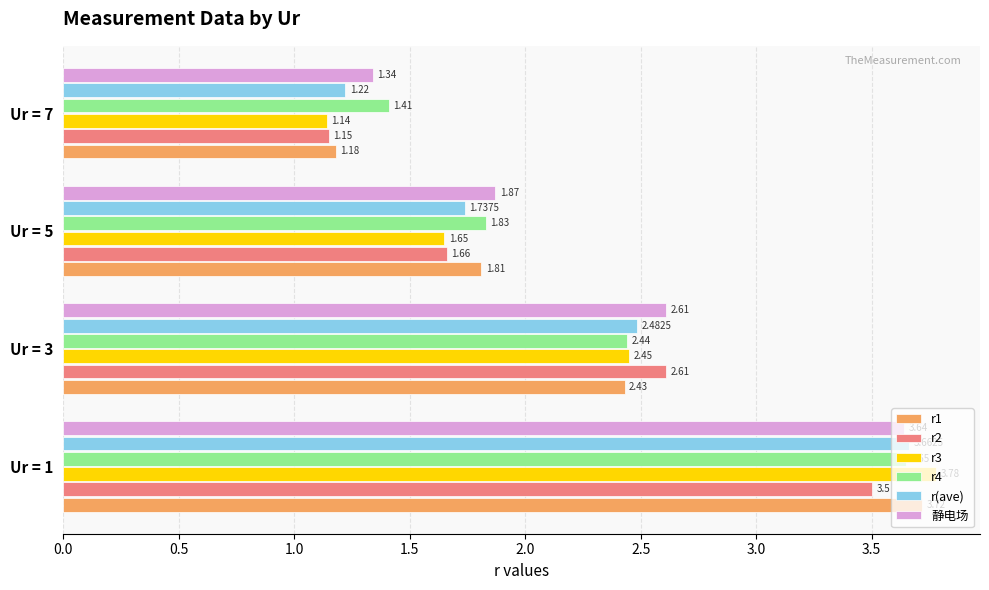

What is the difference between the maximum and minimum values in the 静电场 series?

2.3